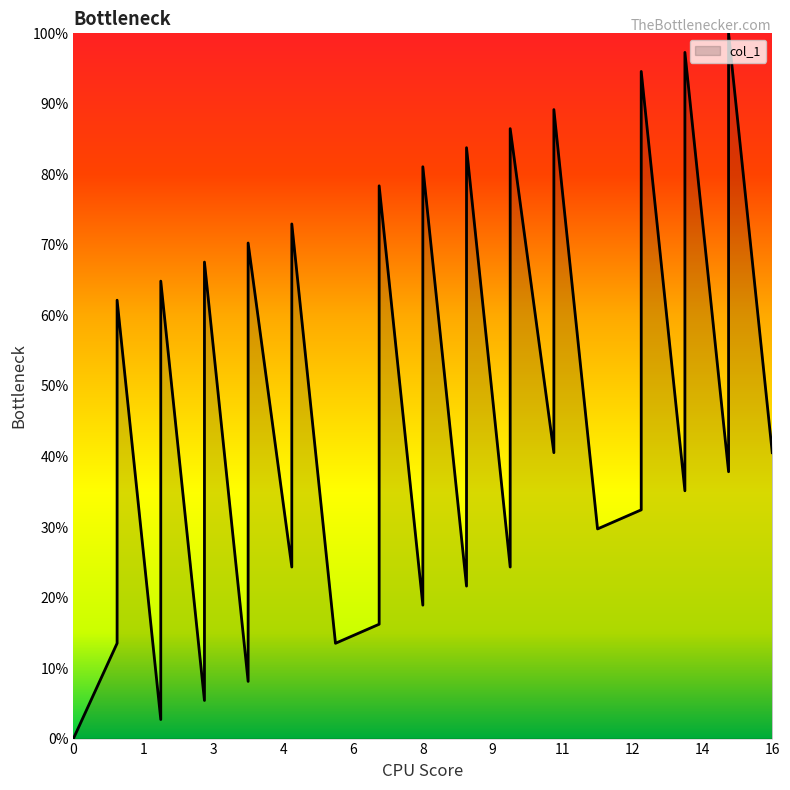

The value at 9 is 22.0. True or false?

False